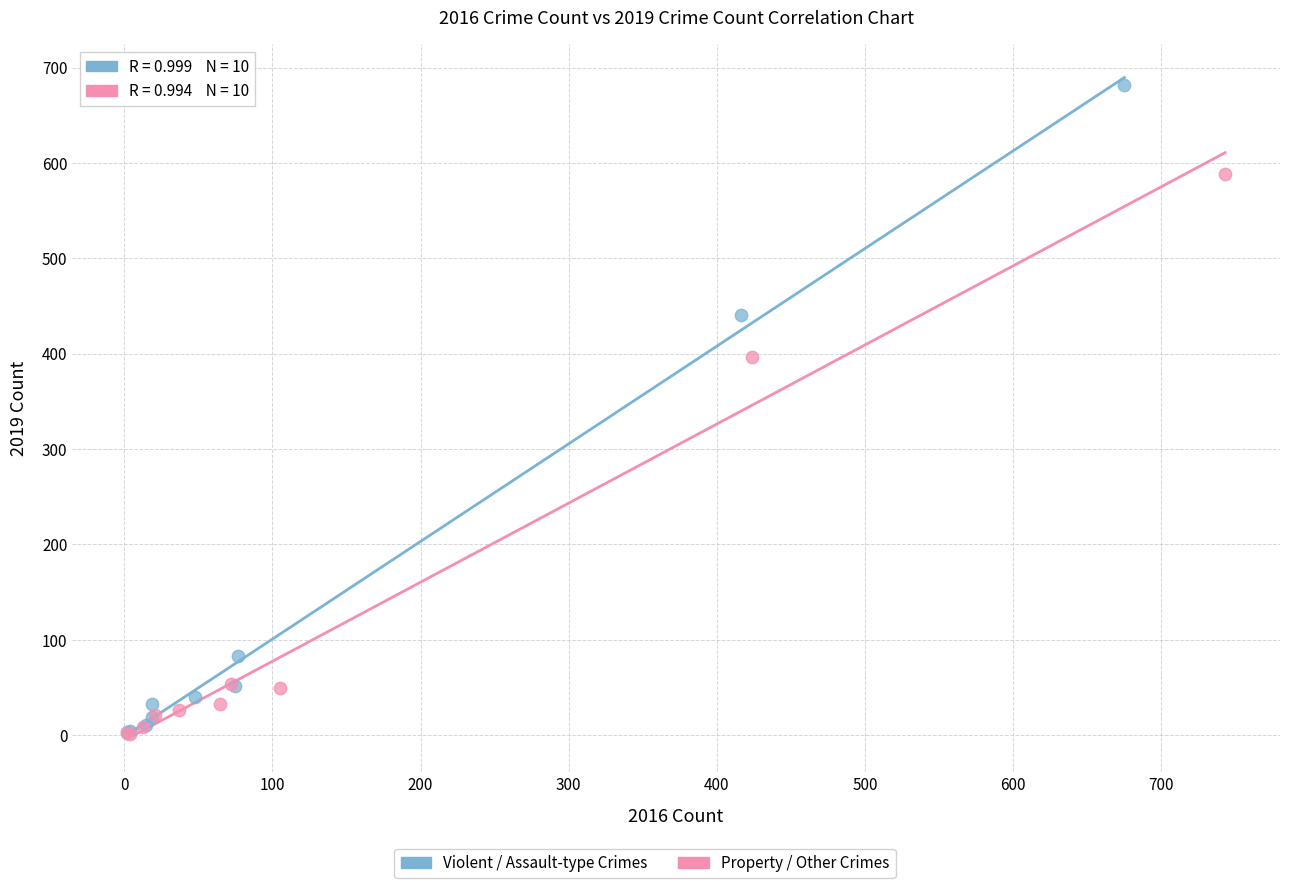

Which series reaches the maximum Y coordinate?

Violent / Assault-type Crimes